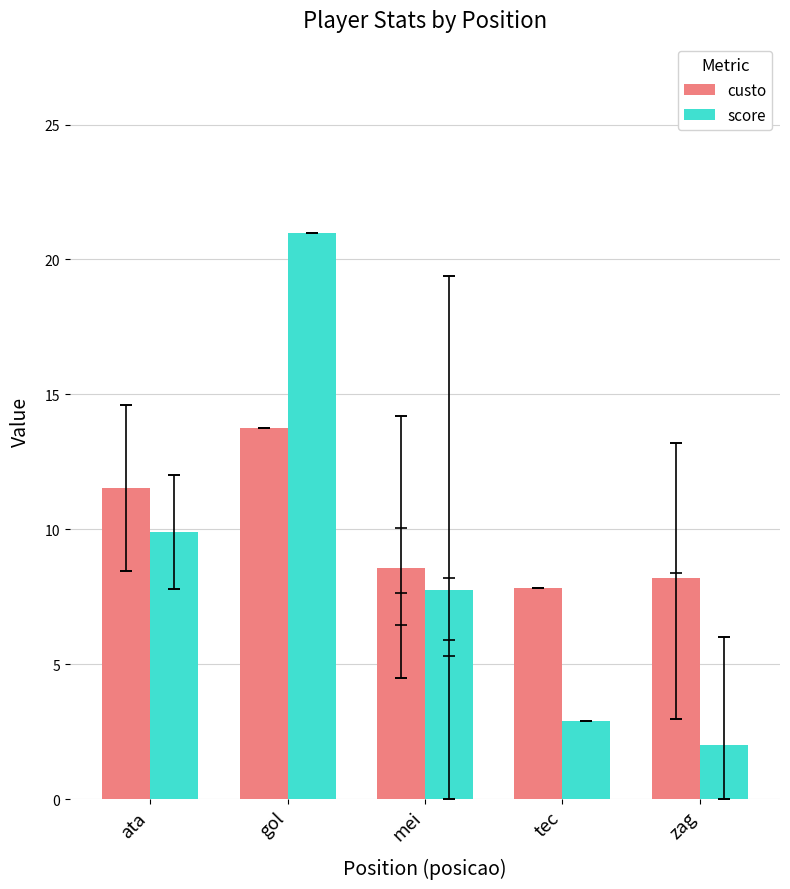

What is the difference between the highest and lowest values at mei?

0.8